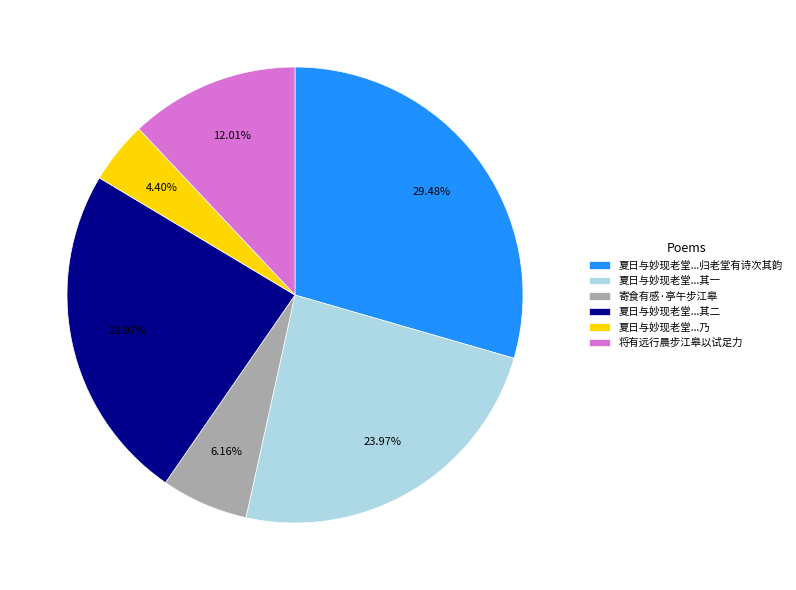

Is the sum of 夏日与妙现老堂...其二 and 将有远行晨步江皋以试足力 greater than half?

No